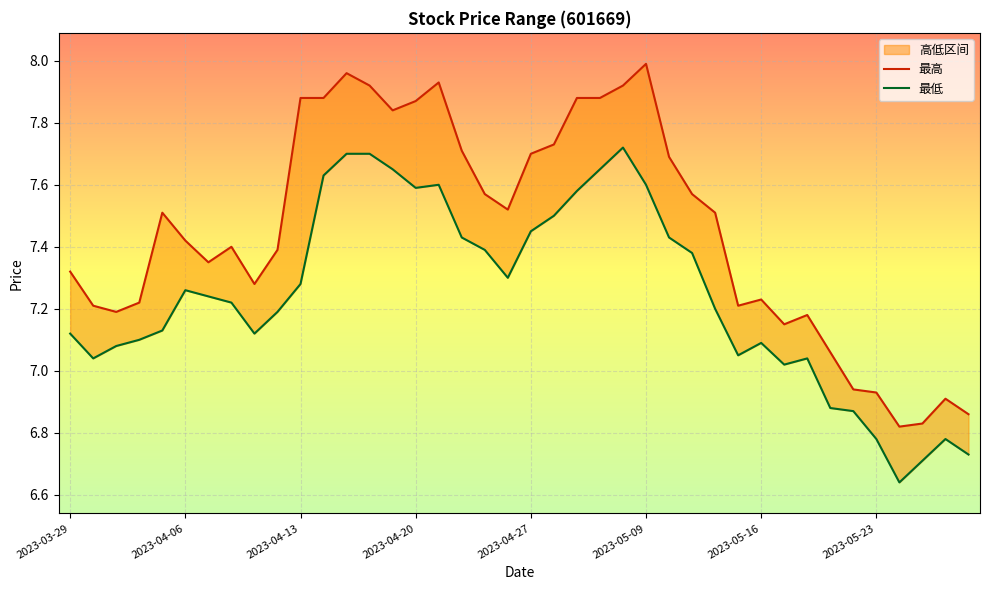

True or false: 最低 and 最高 intersect in this chart.

False